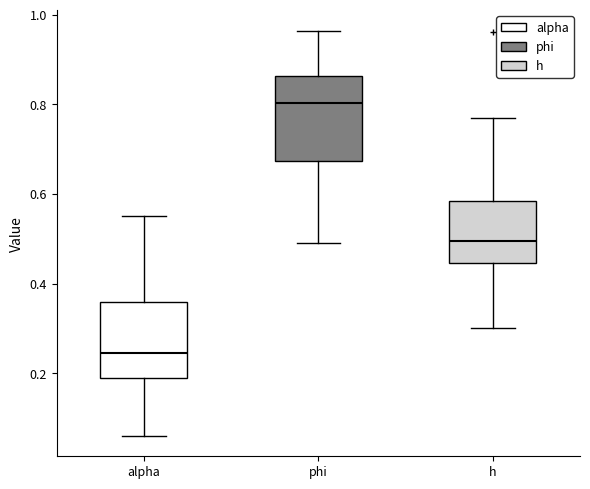

Reading left to right, read every box against the y-axis: the position of its median line, the range the box covers, and the ends of its whiskers. The values are not printed on the chart, so give them approximately, as read against the axis.

alpha: median 0.24, box 0.20 to 0.36, whiskers 0.06 to 0.56
phi: median 0.80, box 0.68 to 0.86, whiskers 0.50 to 0.96
h: median 0.50, box 0.44 to 0.58, whiskers 0.30 to 0.76